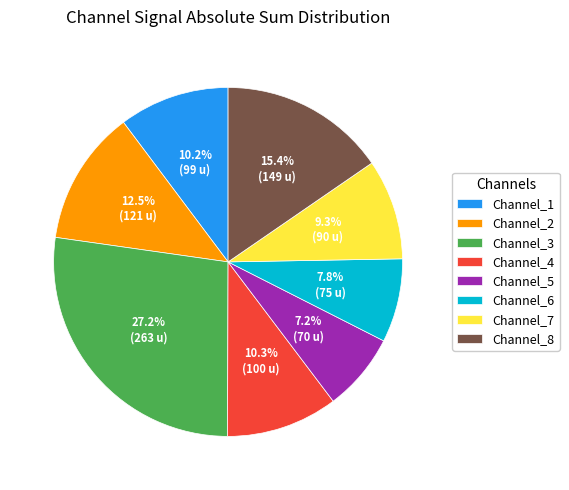

What is the ratio of the value at Channel_1 to the value at Channel_8?

0.7